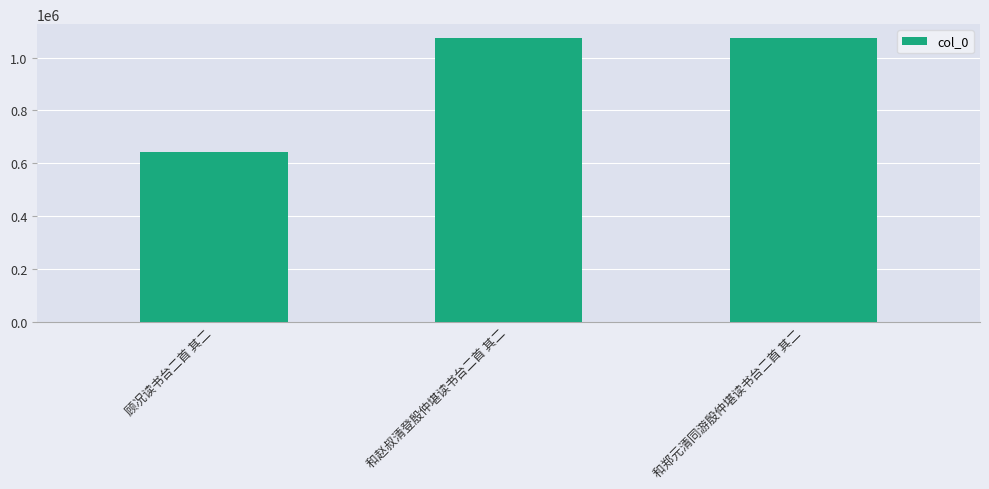

What is the greatest value displayed?

1072952